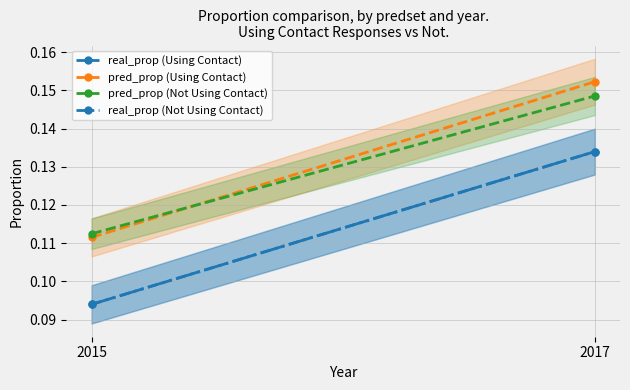

What is the sum of the pred_prop (Using Contact) values at 2017 and 2015?

0.3